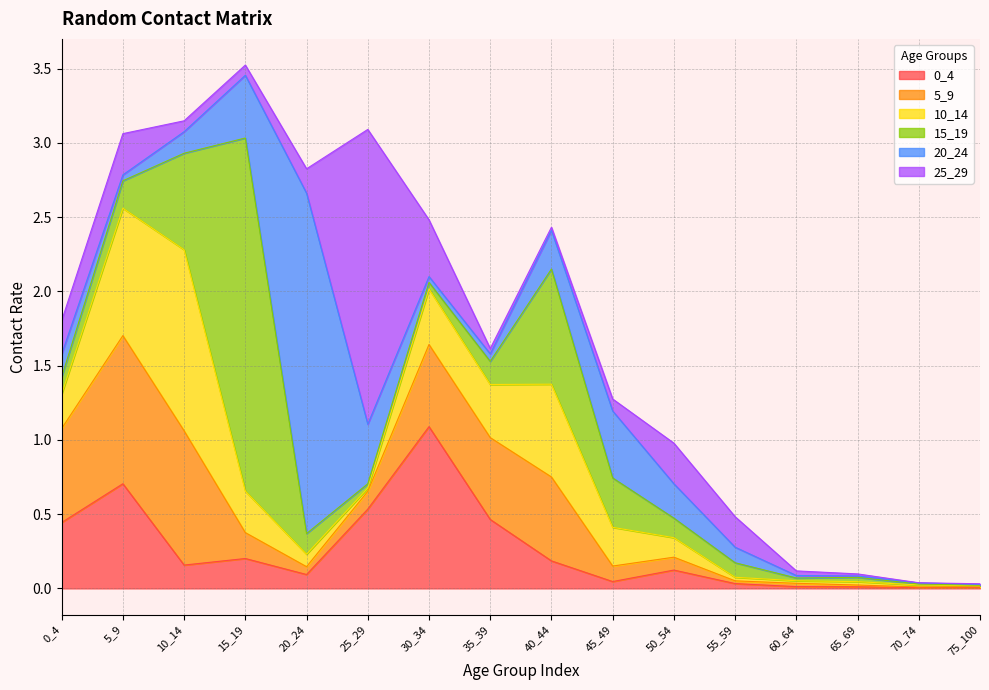

Reading right to left, list all the values displayed in this chart.

0_4: 75_100=0.0	70_74=0.0	65_69=0.0	60_64=0.0	55_59=0.0	50_54=0.1	45_49=0.0	40_44=0.2	35_39=0.5	30_34=1.1	25_29=0.5	20_24=0.1	15_19=0.2	10_14=0.2	5_9=0.7	0_4=0.4
5_9: 75_100=0.0	70_74=0.0	65_69=0.0	60_64=0.0	55_59=0.0	50_54=0.1	45_49=0.1	40_44=0.6	35_39=0.6	30_34=0.6	25_29=0.1	20_24=0.1	15_19=0.2	10_14=0.9	5_9=1.0	0_4=0.6
10_14: 75_100=0.0	70_74=0.0	65_69=0.0	60_64=0.0	55_59=0.0	50_54=0.1	45_49=0.3	40_44=0.6	35_39=0.4	30_34=0.4	25_29=0.0	20_24=0.1	15_19=0.3	10_14=1.2	5_9=0.9	0_4=0.2
15_19: 75_100=0.0	70_74=0.0	65_69=0.0	60_64=0.0	55_59=0.1	50_54=0.1	45_49=0.3	40_44=0.8	35_39=0.2	30_34=0.0	25_29=0.0	20_24=0.1	15_19=2.4	10_14=0.6	5_9=0.2	0_4=0.1
20_24: 75_100=0.0	70_74=0.0	65_69=0.0	60_64=0.0	55_59=0.1	50_54=0.2	45_49=0.5	40_44=0.3	35_39=0.1	30_34=0.0	25_29=0.4	20_24=2.3	15_19=0.4	10_14=0.1	5_9=0.0	0_4=0.2
25_29: 75_100=0.0	70_74=0.0	65_69=0.0	60_64=0.0	55_59=0.2	50_54=0.3	45_49=0.1	40_44=0.0	35_39=0.0	30_34=0.4	25_29=2.0	20_24=0.2	15_19=0.1	10_14=0.1	5_9=0.3	0_4=0.2